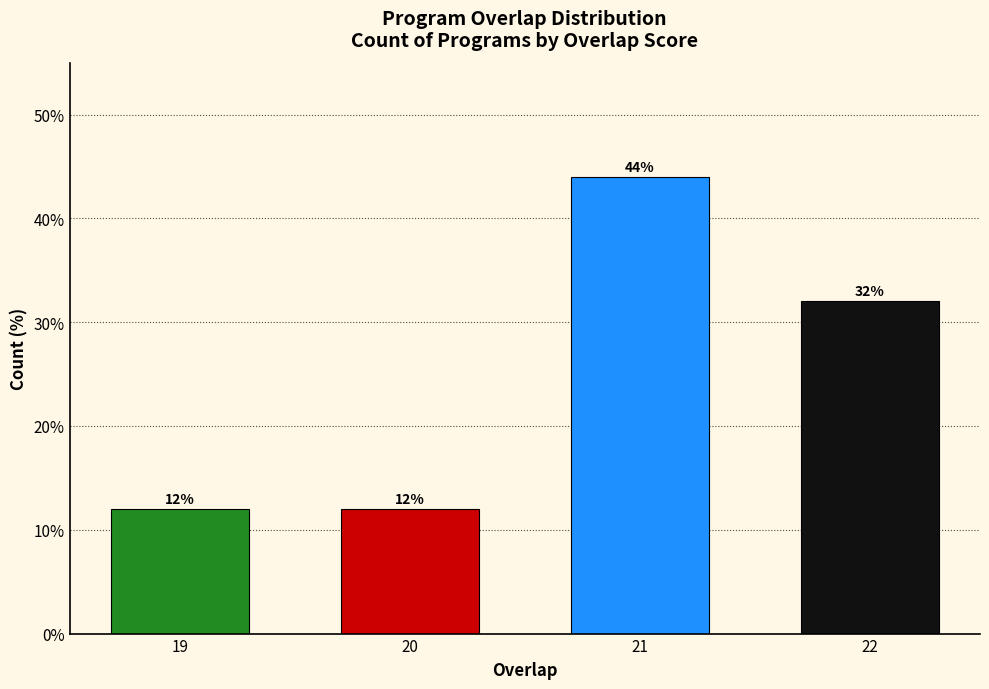

Reading right to left, extract all data points from this chart.

32	44	12	12